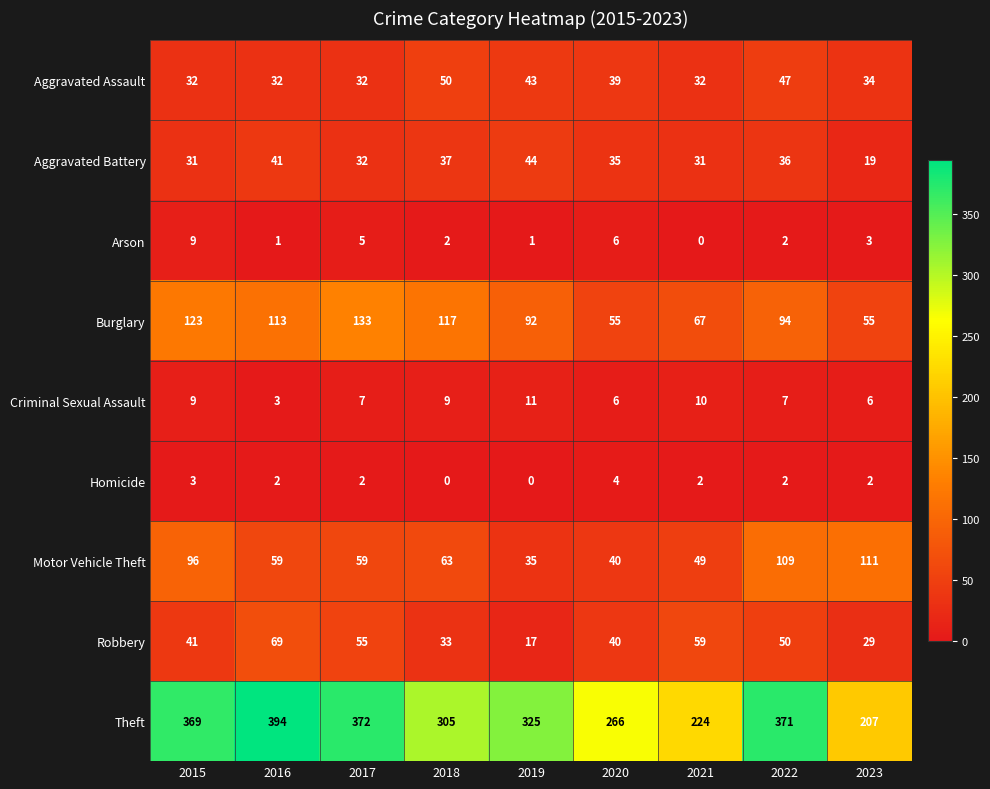

True or false: Robbery has a value of 40 at 2020.

True